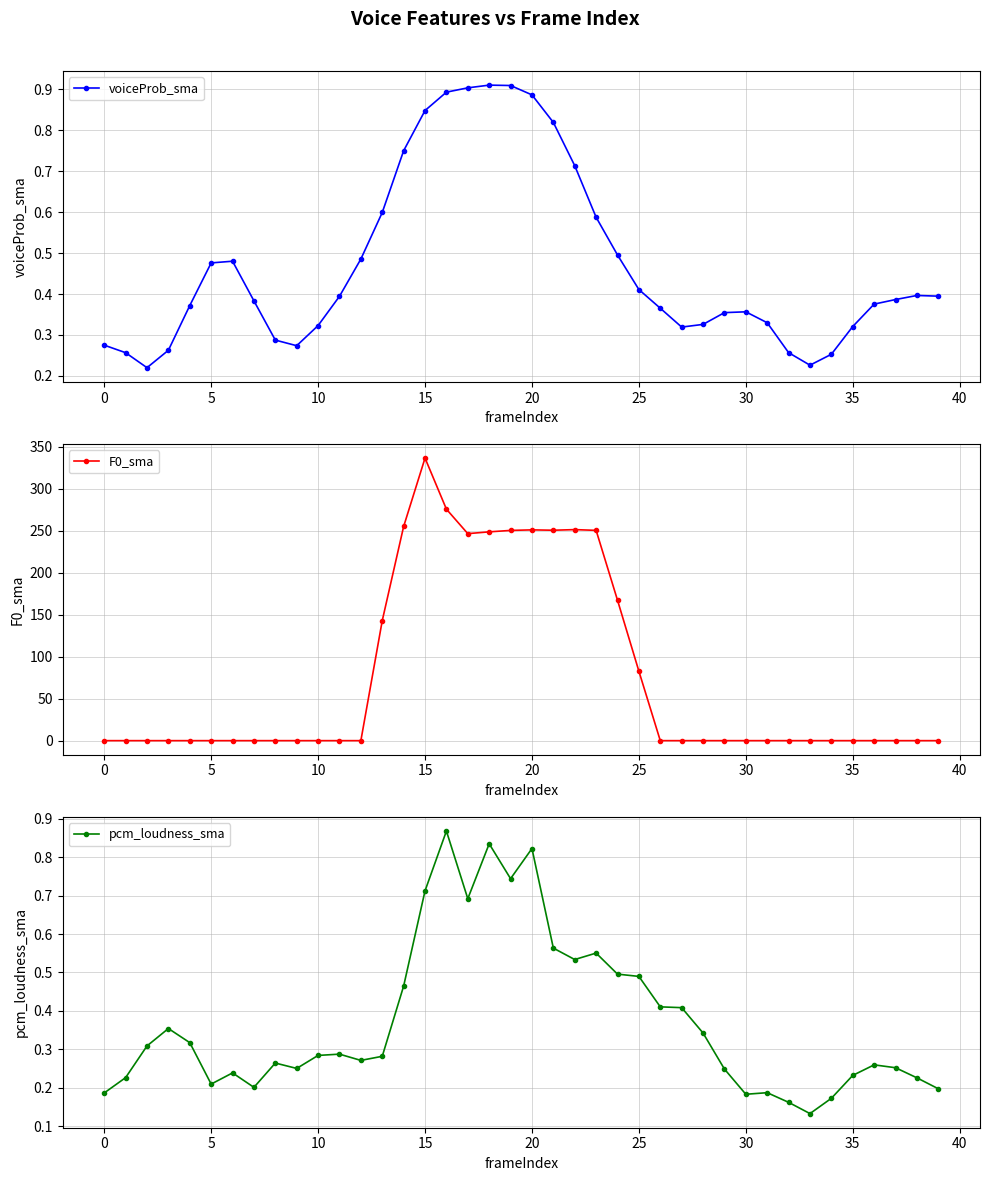

What is the difference between the voiceProb_sma values at 24 and 37?

0.1